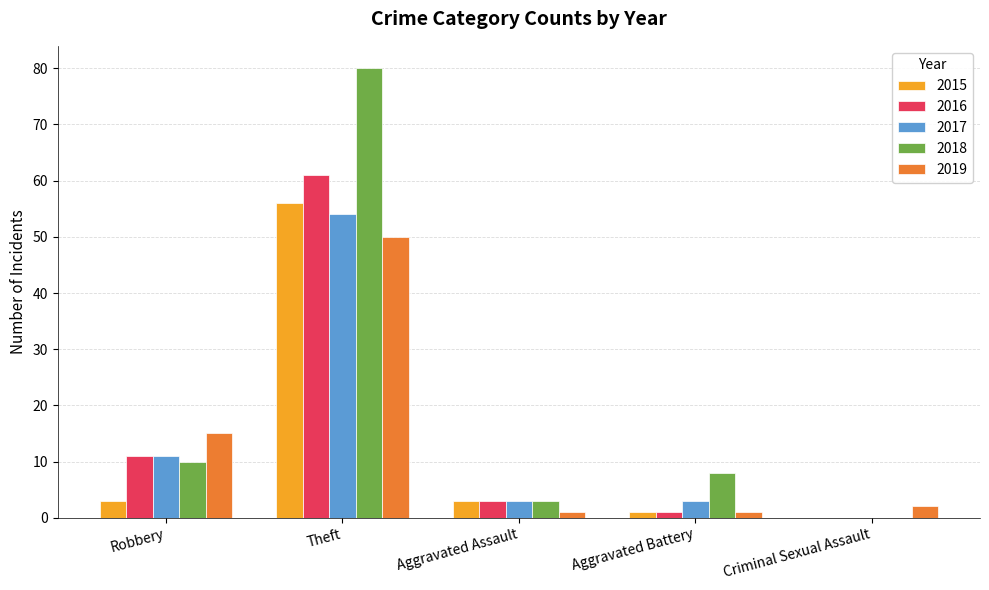

The 2017 series shows 19 at Robbery. True or false?

False